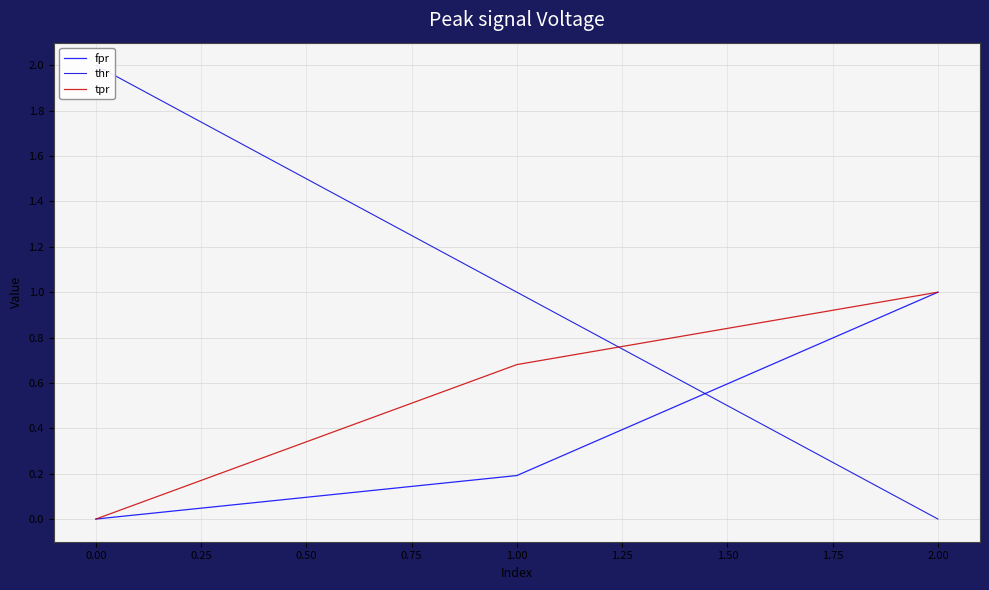

The tpr series shows 0.7 at 1.00. True or false?

True